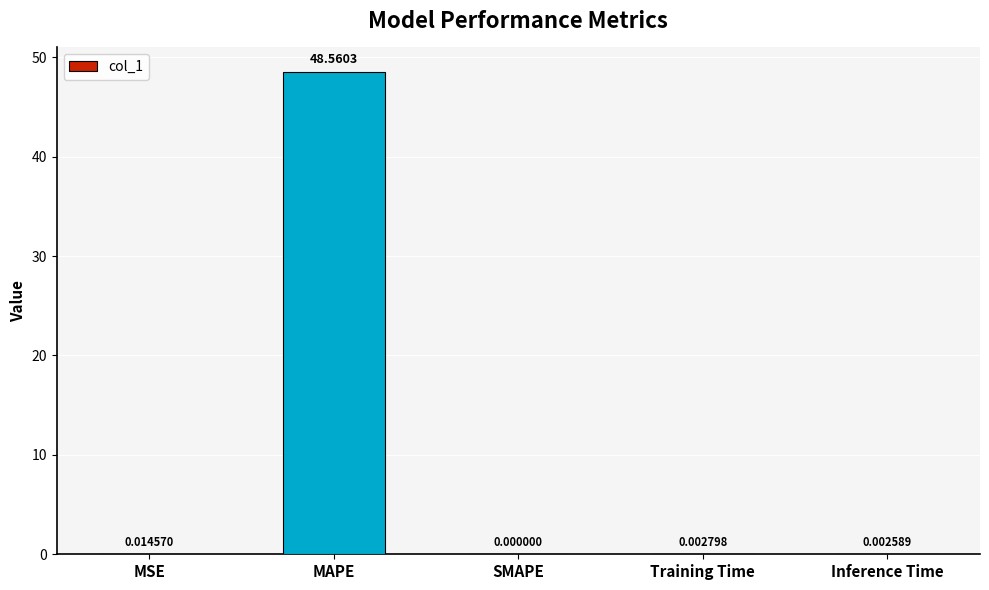

What is the sum of the values at MAPE and Inference Time?

48.6